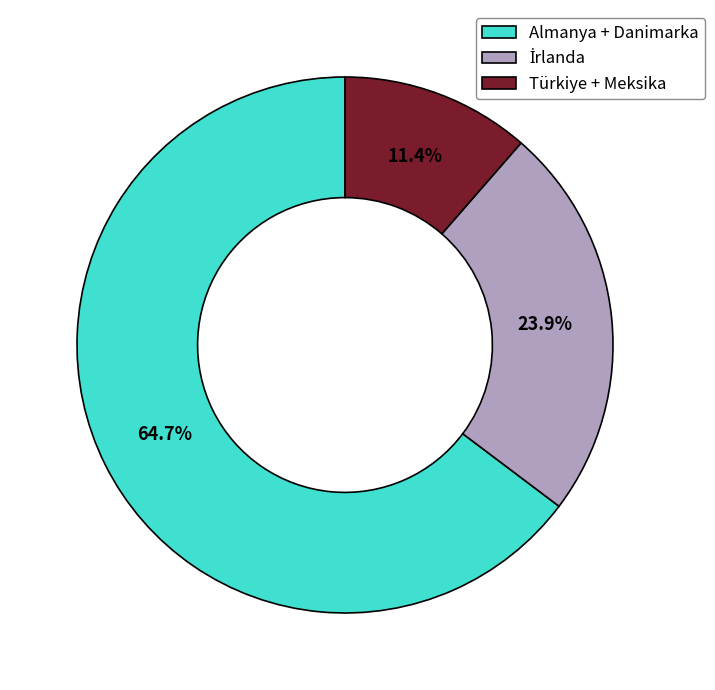

Which slice is the largest?

Almanya + Danimarka